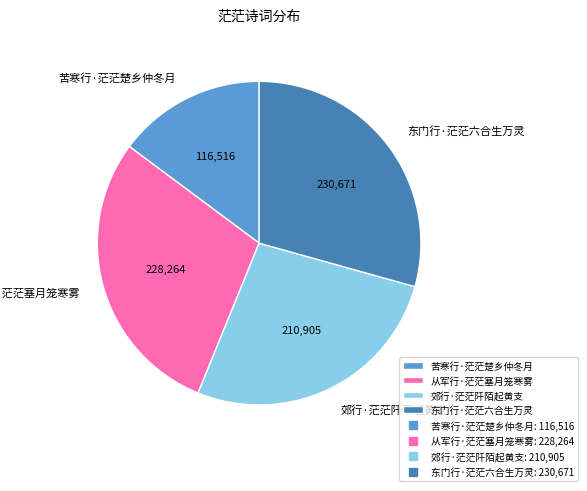

How many segments does this pie chart have?

4